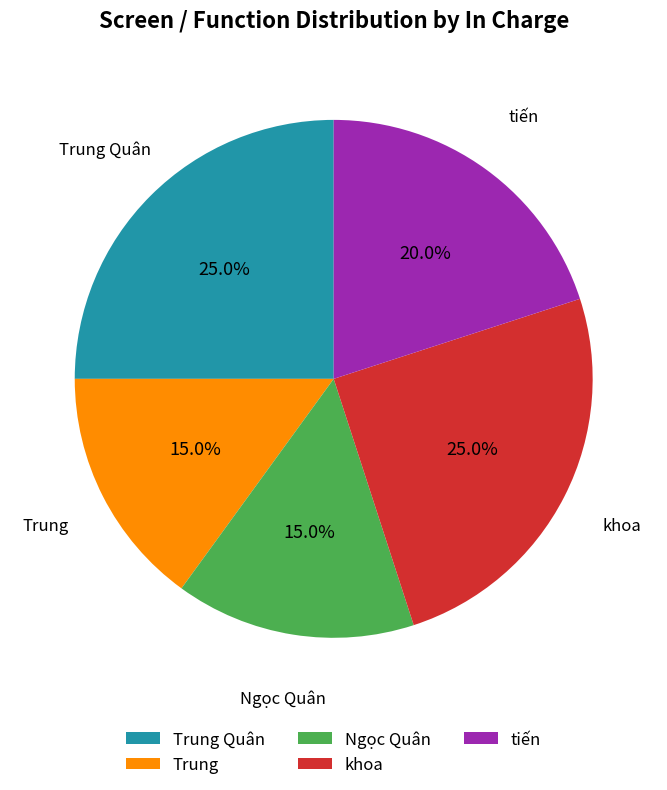

Approximately how many times larger is the value at Trung compared to khoa?

0.6